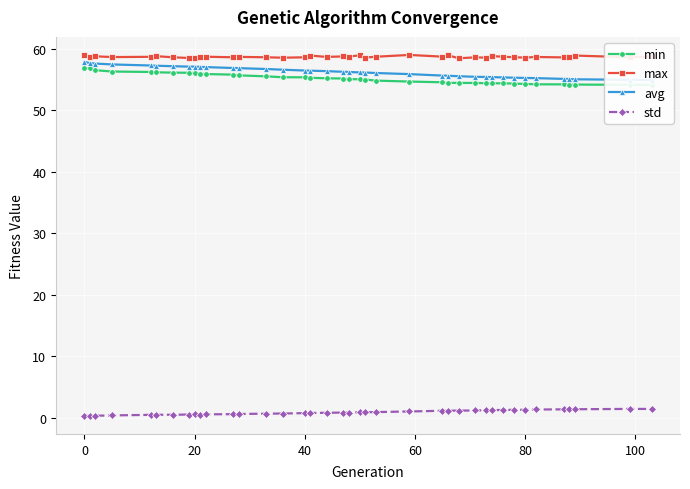

What is the maximum value for std?

1.5